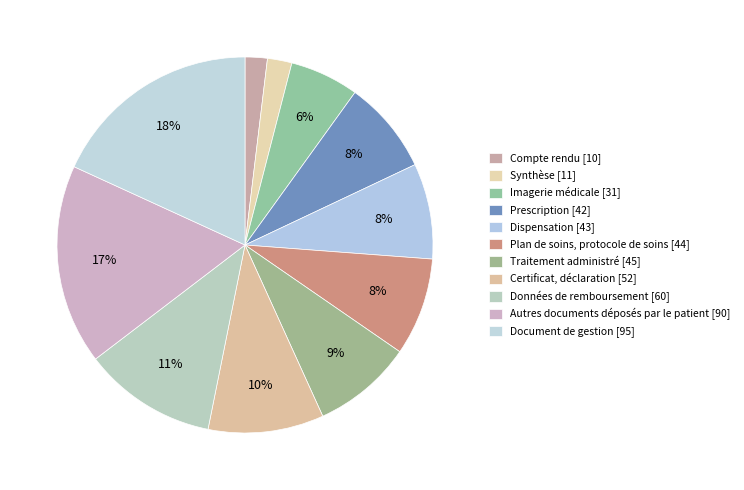

How many segments does this pie chart have?

11